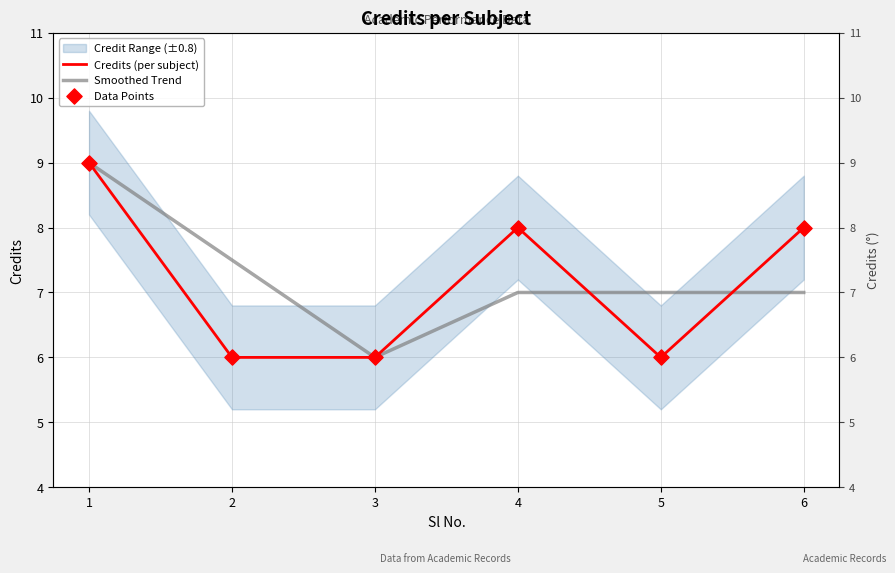

Which series has the widest spread of Y values?

Credits (per subject)